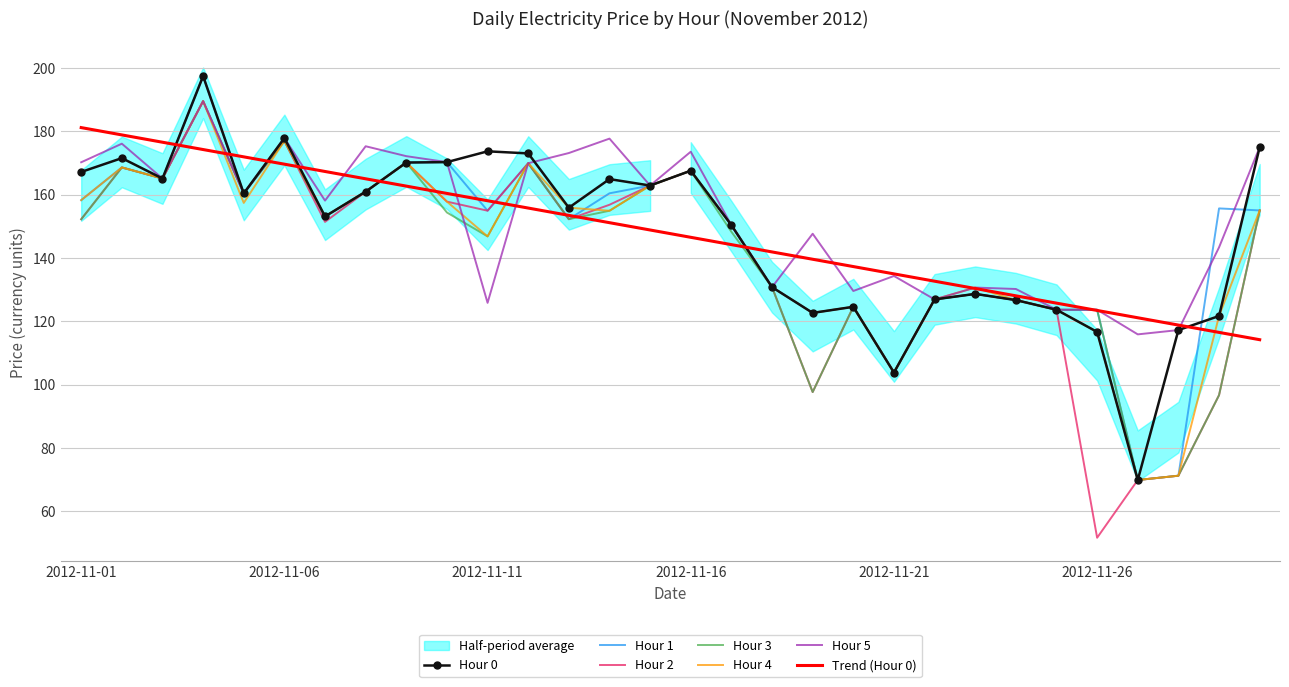

What is the greatest value displayed?

197.4